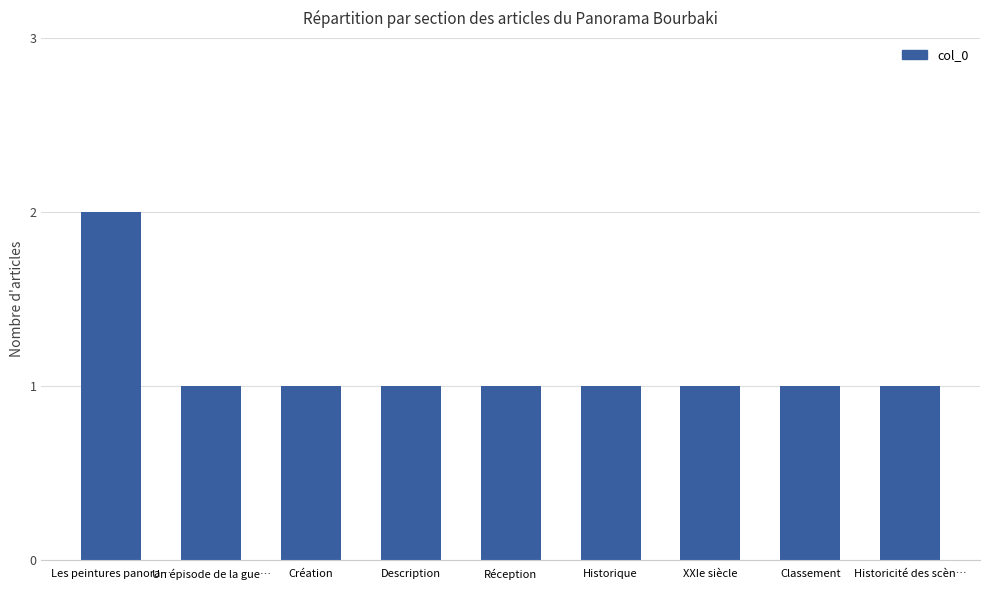

True or false: the data shows 1 at Historique.

True